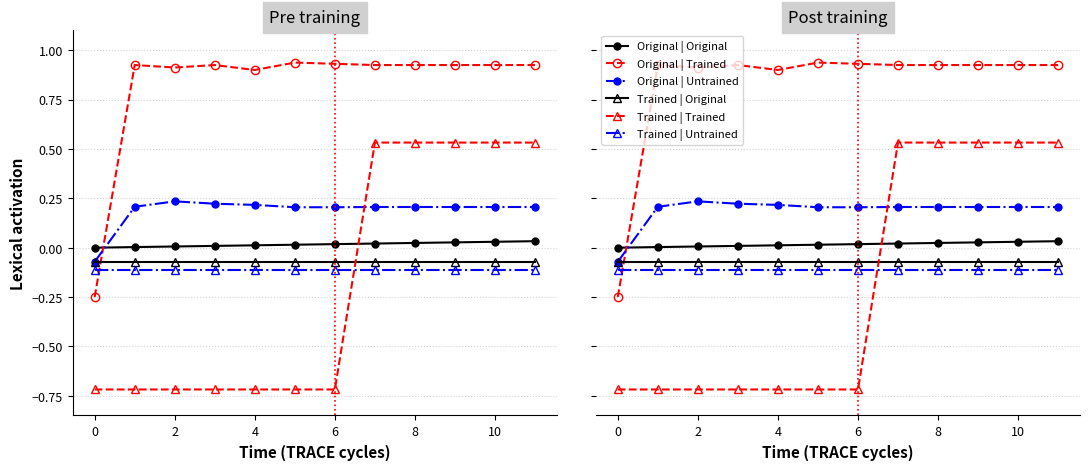

What is the sum of the col_7 (series F) values at 8 and 0?

-0.2